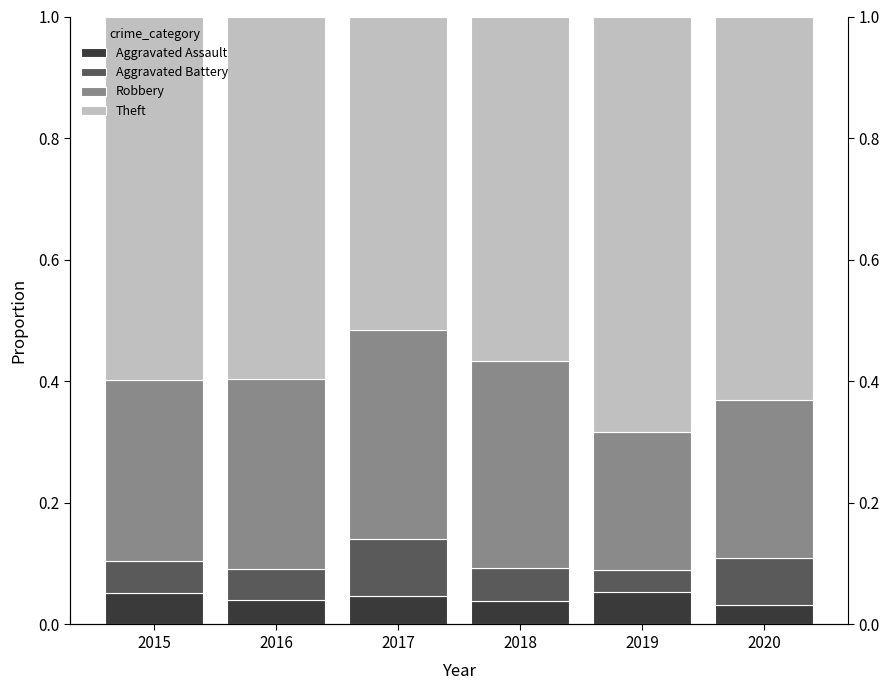

At which label does Aggravated Assault reach its peak?

2019